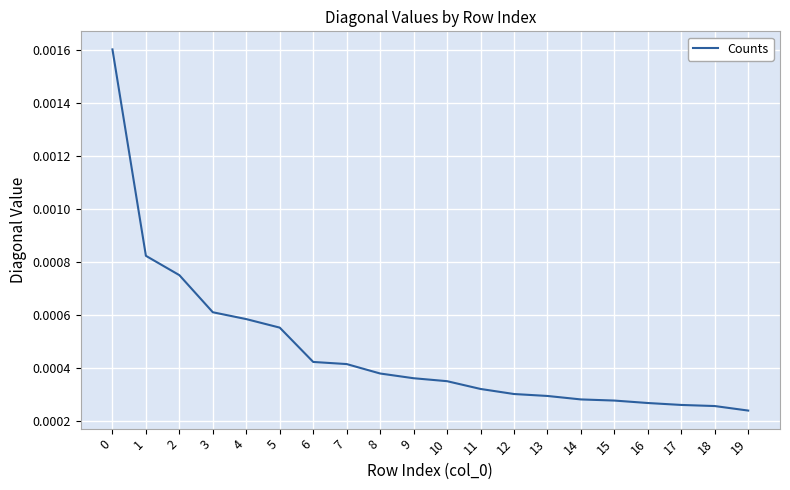

Does the chart have visible grid lines?

Yes